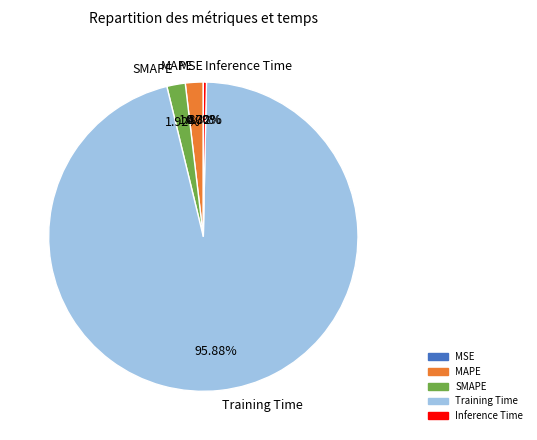

True or false: MAPE accounts for 2% of the total.

True